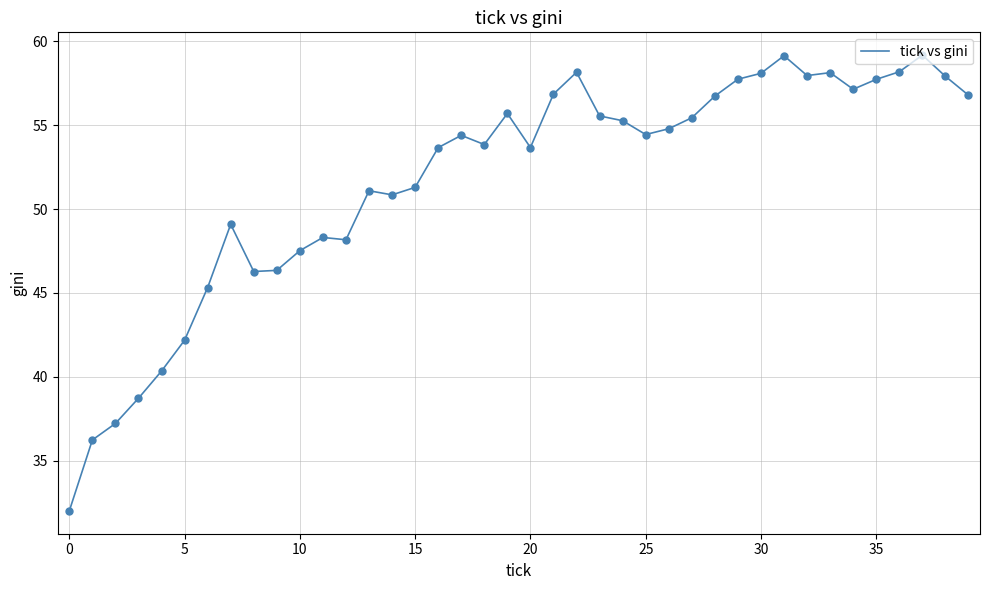

What is the difference between the maximum and minimum values?

27.2